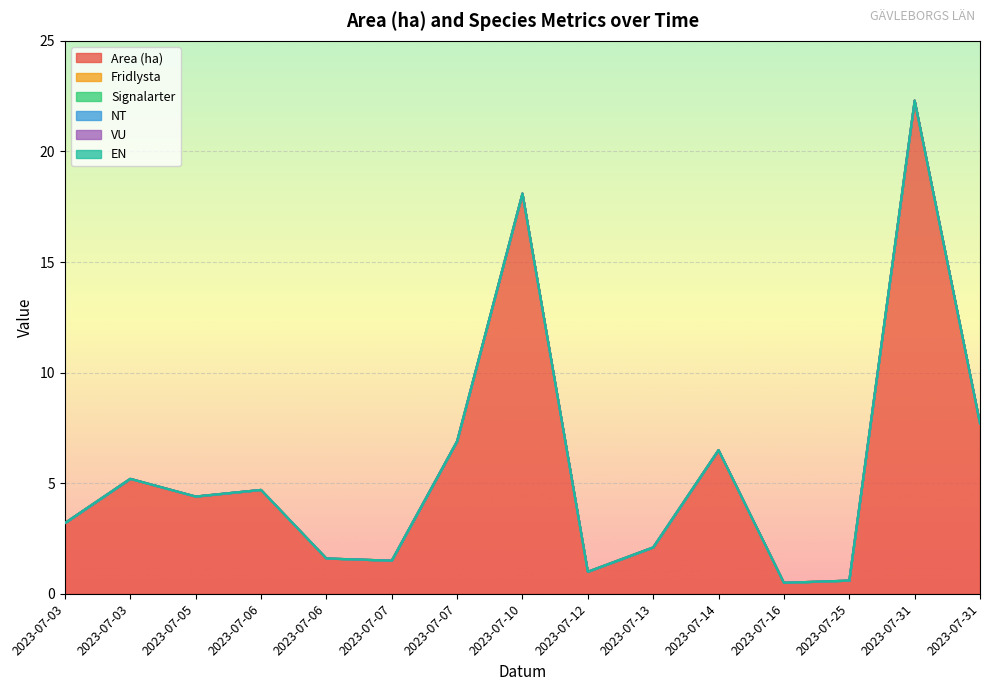

True or false: Signalarter has more than 2 interior local peaks.

False